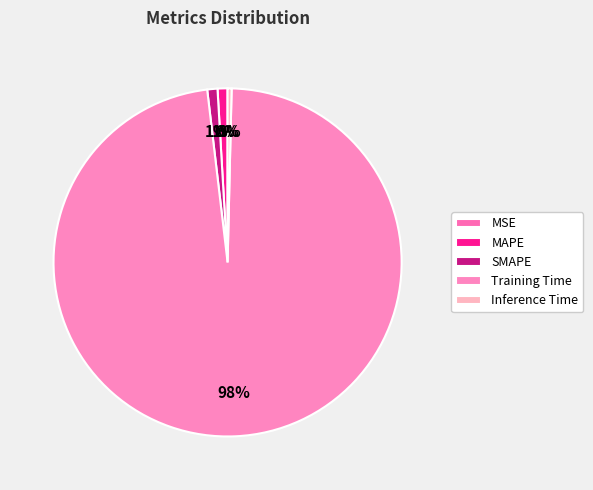

True or false: Inference Time accounts for 0% of the total.

True